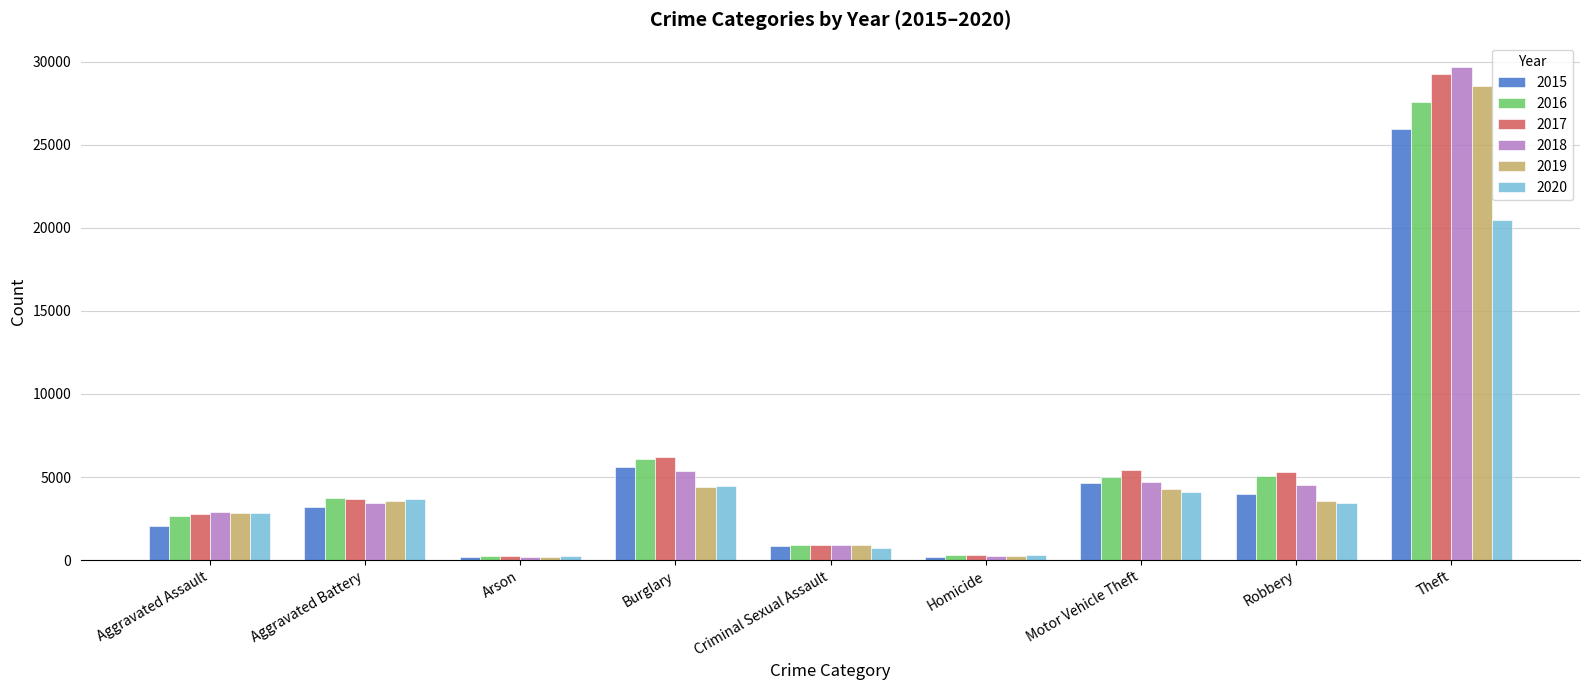

How many data points does each series have?

9